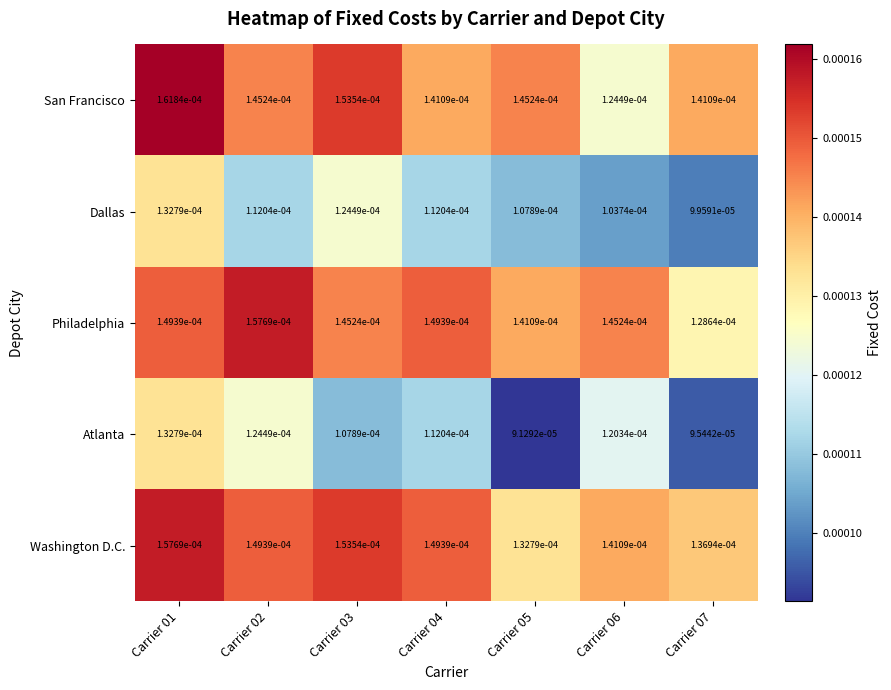

Which series has the largest total across all categories?

Washington D.C.